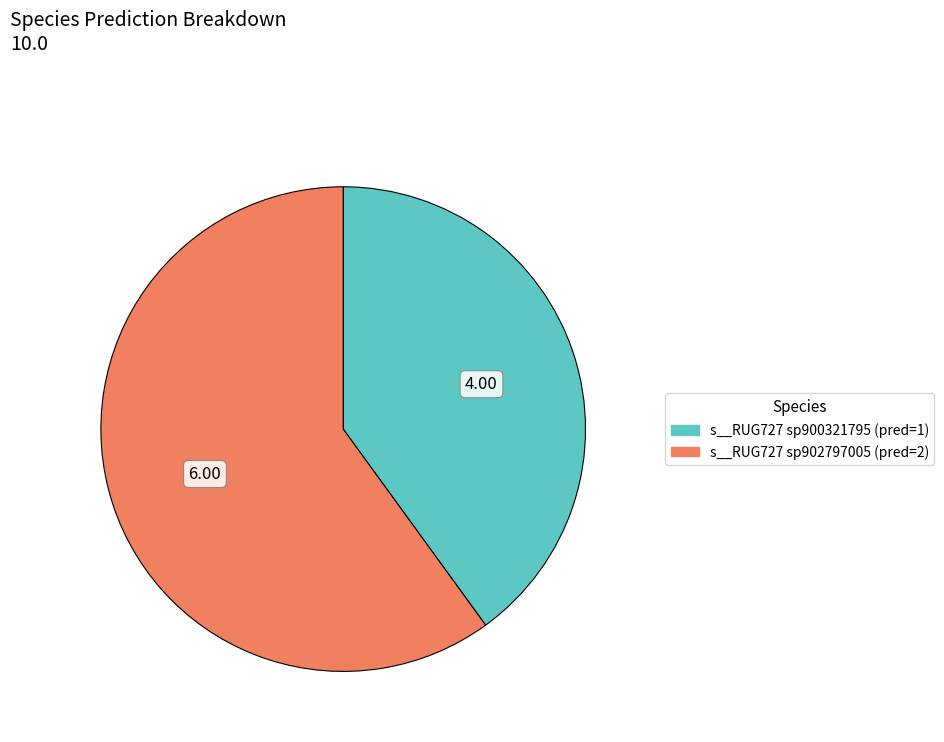

Is there any slice that represents more than half of the pie?

Yes